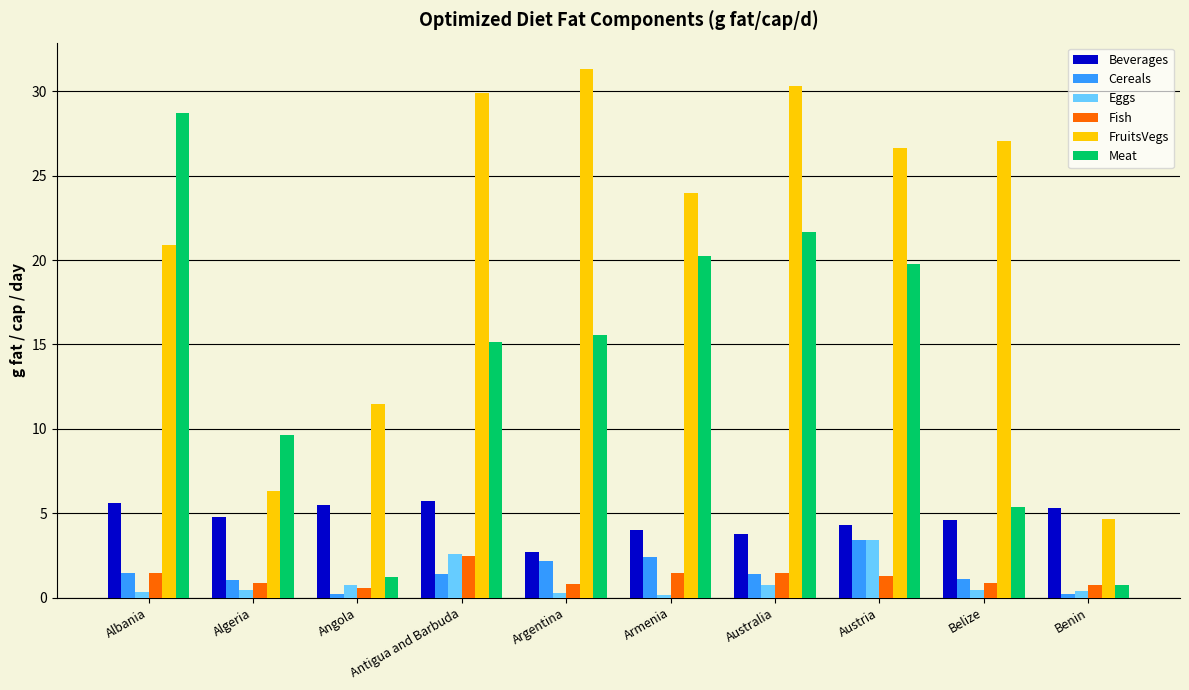

What is the sum of all Cereals values?

14.8